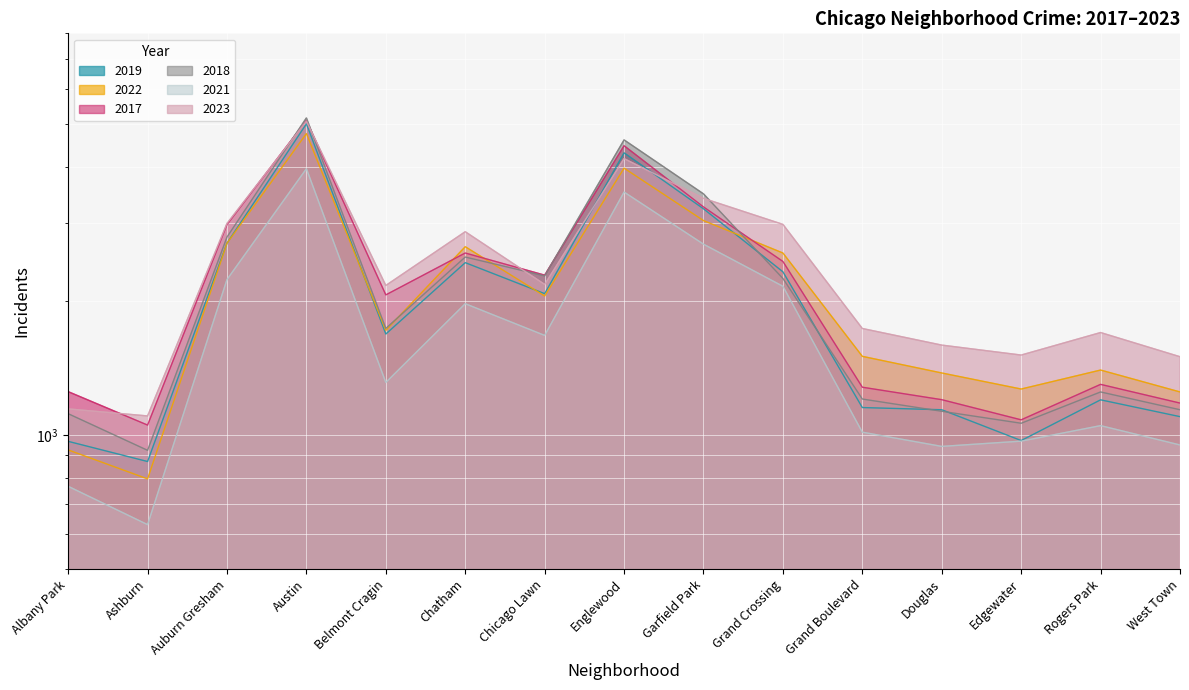

True or false: 2021 and 2023 cross at least once.

False